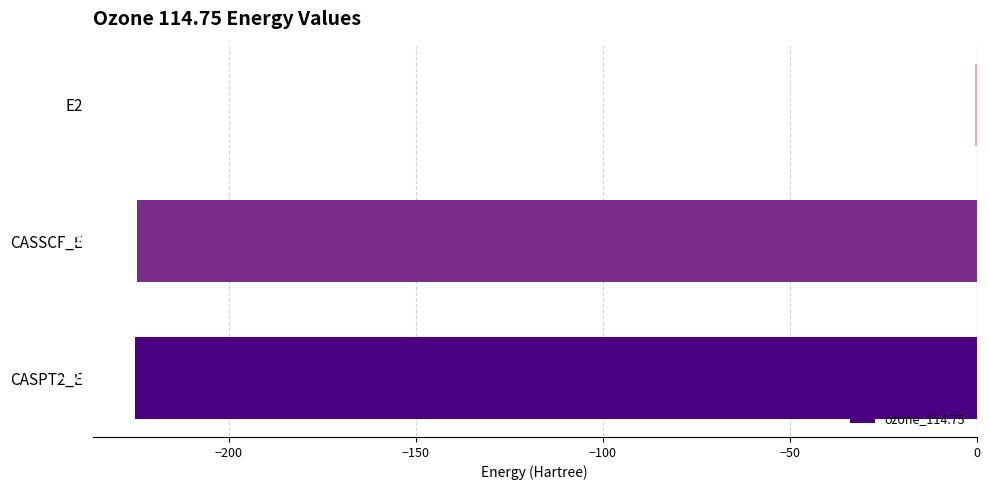

What is the sum of the values at CASSCF_E and E2?

-225.1